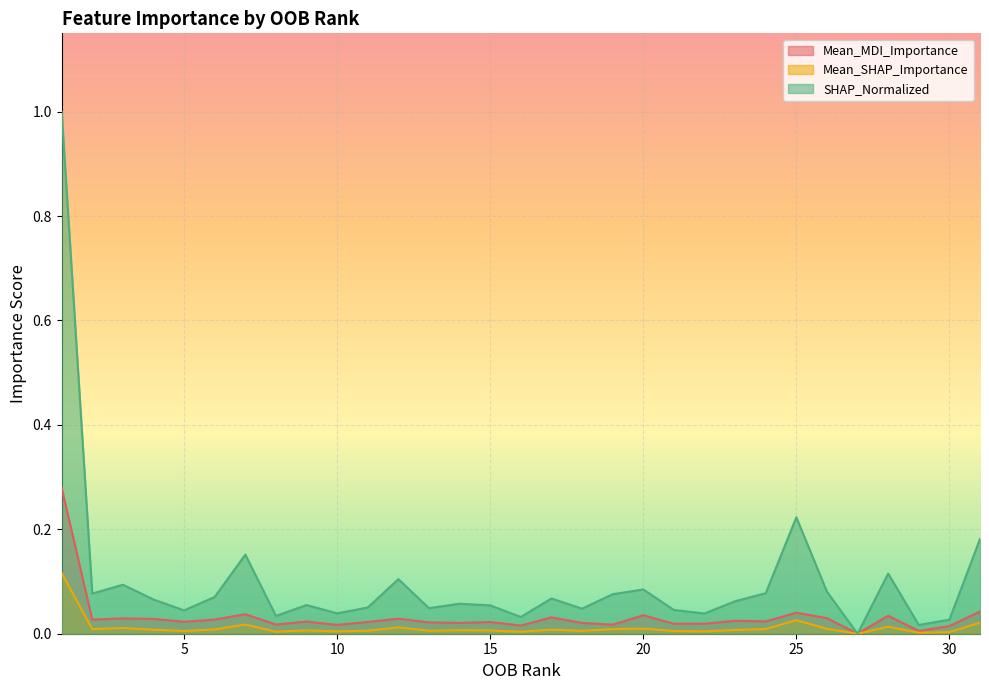

Where is the first local maximum for Mean_MDI_Importance?

3